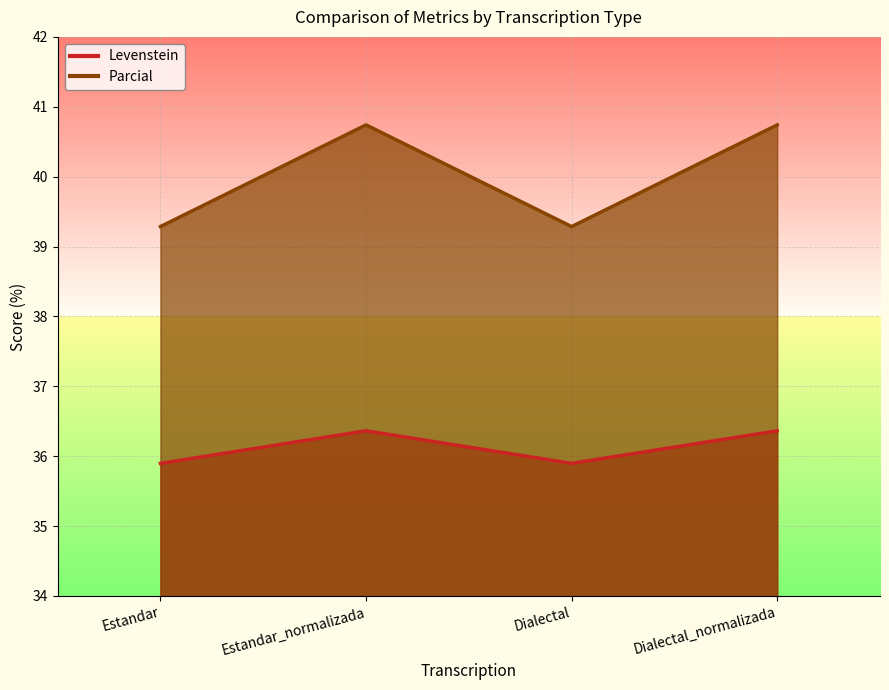

What is the average value of the Parcial series?

40.0